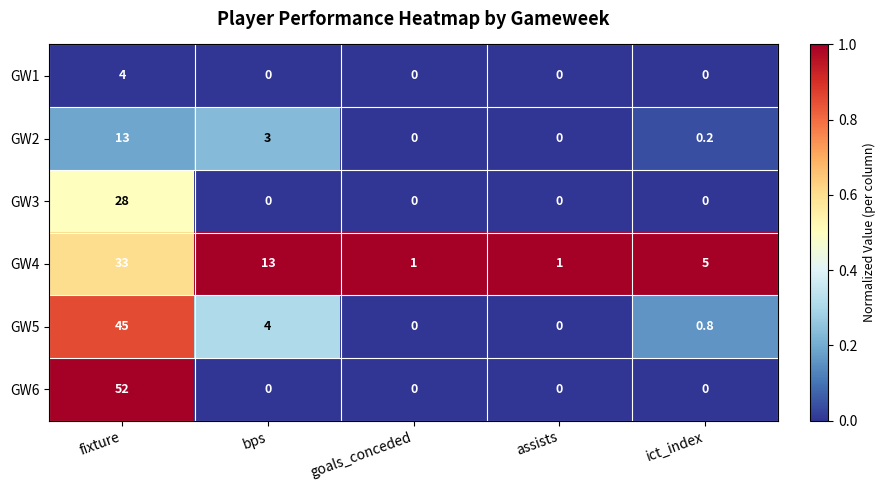

Count the number of data series in this chart.

6